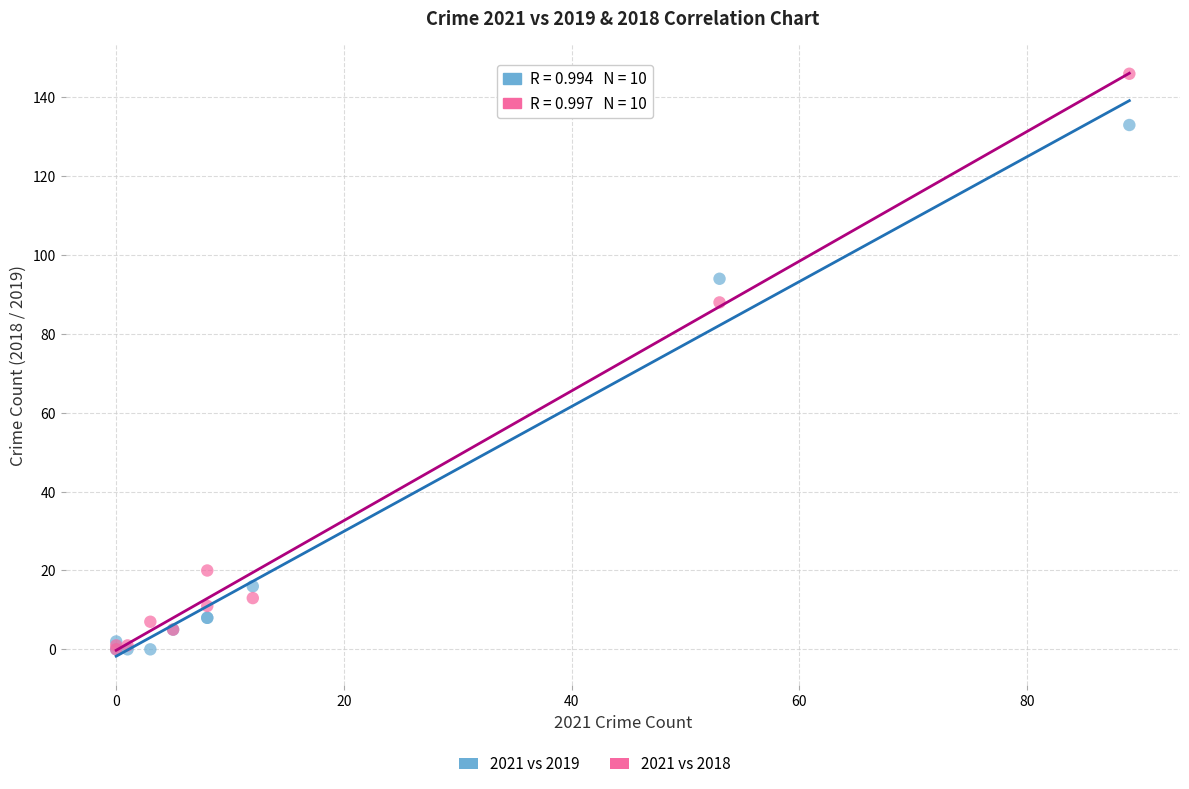

In the 2021 vs 2019 series, what Y value is closest to 66?

94